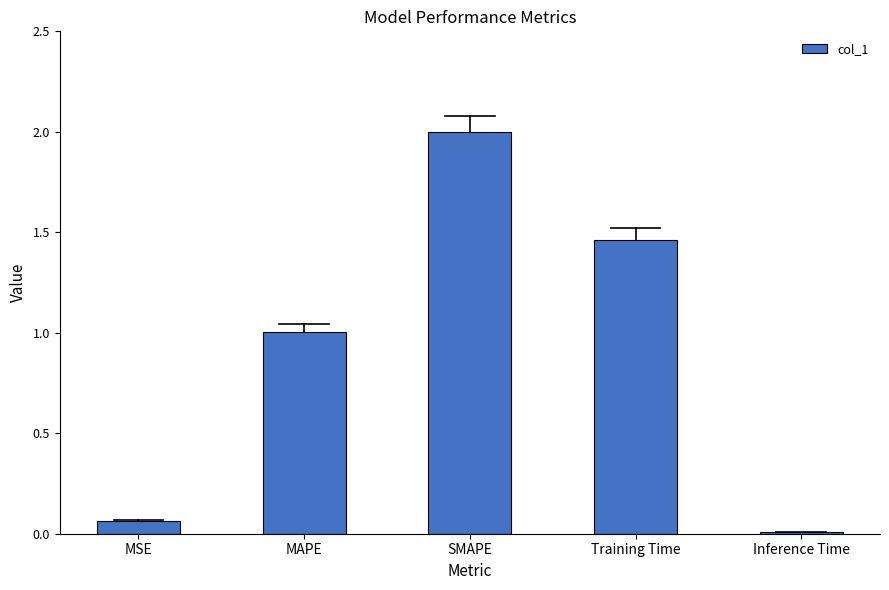

Is it true that the value at SMAPE is 2.9?

False